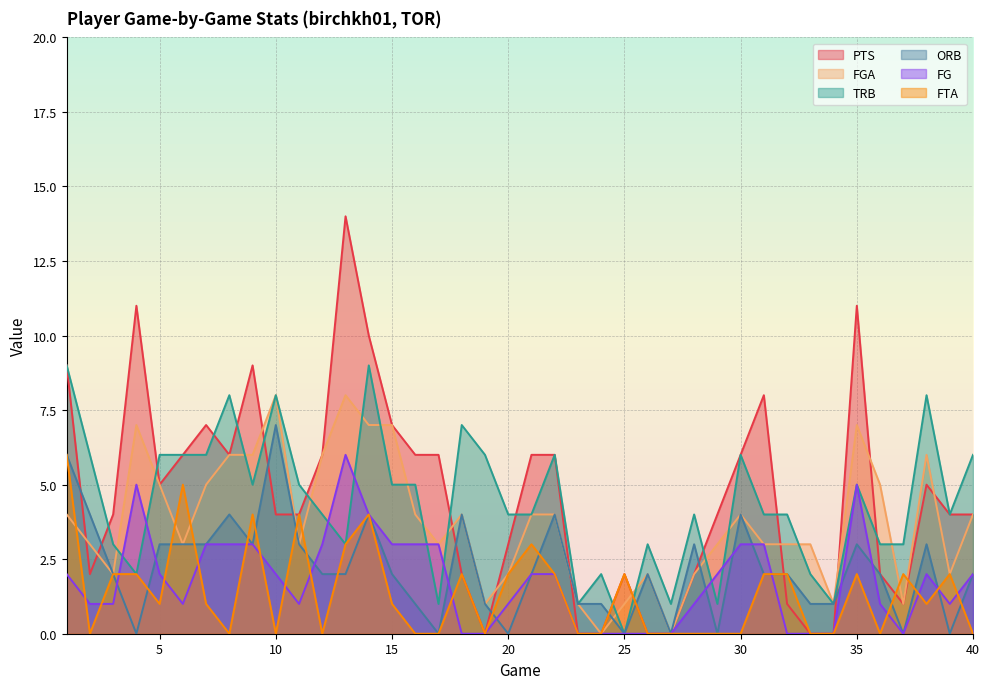

Where does the TRB series first go above 4?

1